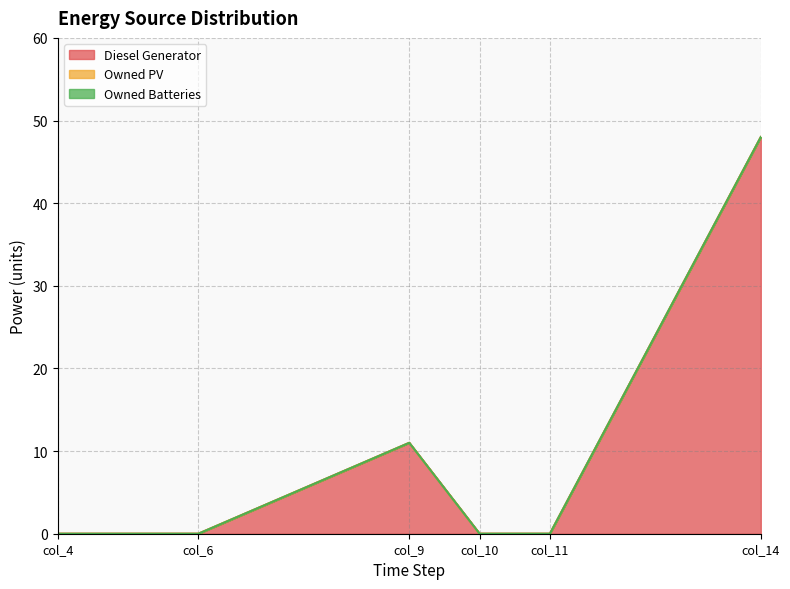

Reading left to right, list all the values displayed in this chart.

Diesel Generator: col_4=0	col_6=0	col_9=11	col_10=0	col_11=0	col_14=48
Owned PV: col_4=0	col_6=0	col_9=0	col_10=0	col_11=0	col_14=0
Owned Batteries: col_4=0	col_6=0	col_9=0	col_10=0	col_11=0	col_14=0